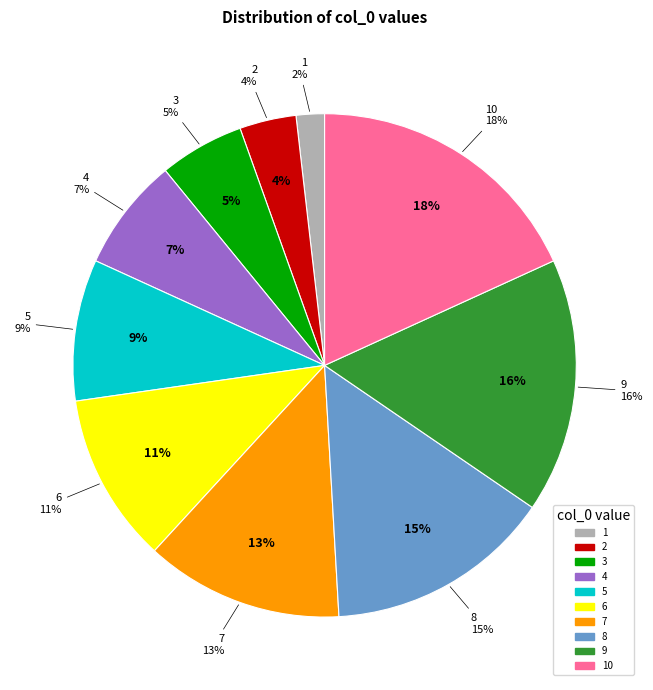

Is the sum of 3 and 8 greater than half?

No